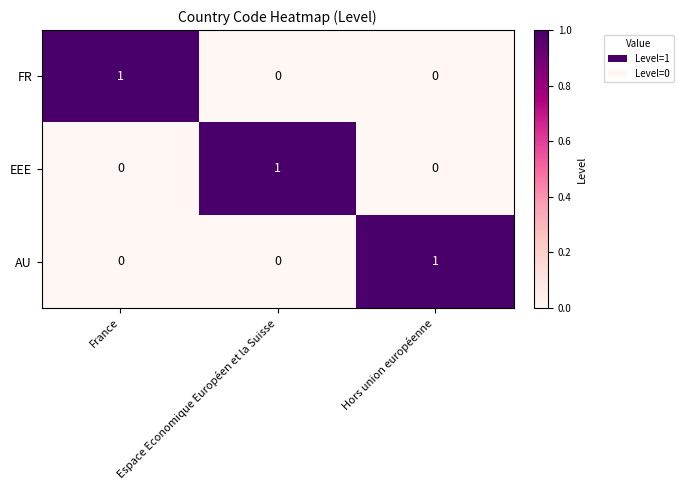

At how many categories does at least one series exceed 0?

3